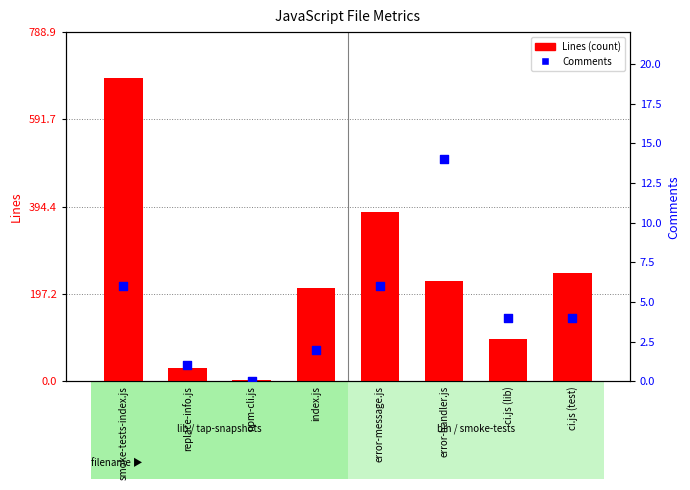

Which series has the largest total across all categories?

Lines (count)